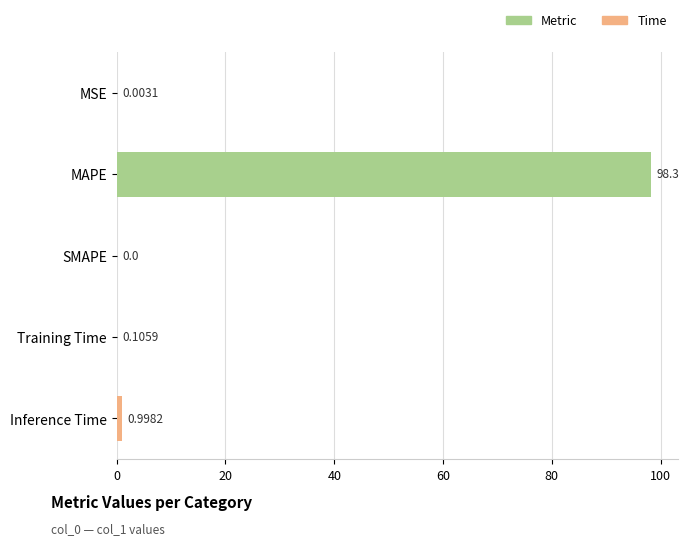

Count the number of values greater than 0.

4